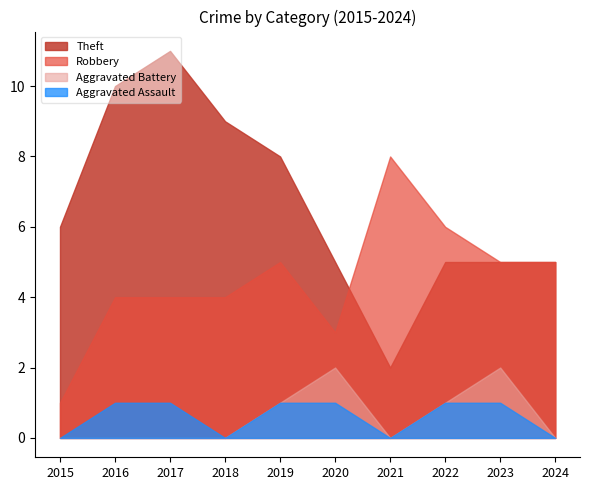

What value does the Theft series have at 2024?

5